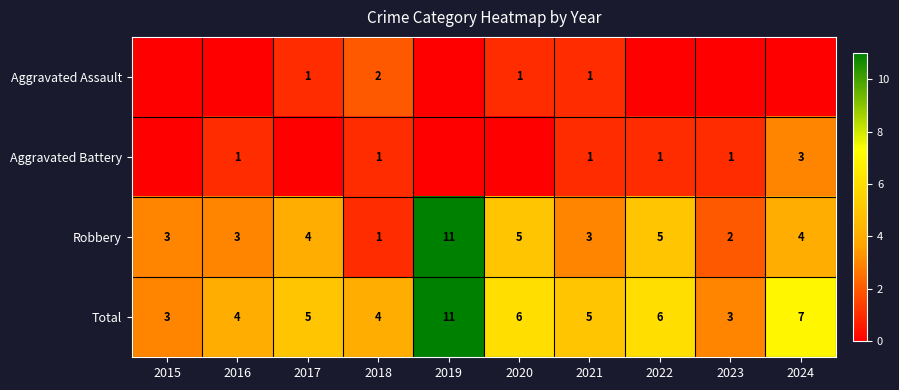

What is the difference between the maximum and minimum values in the Total series?

8